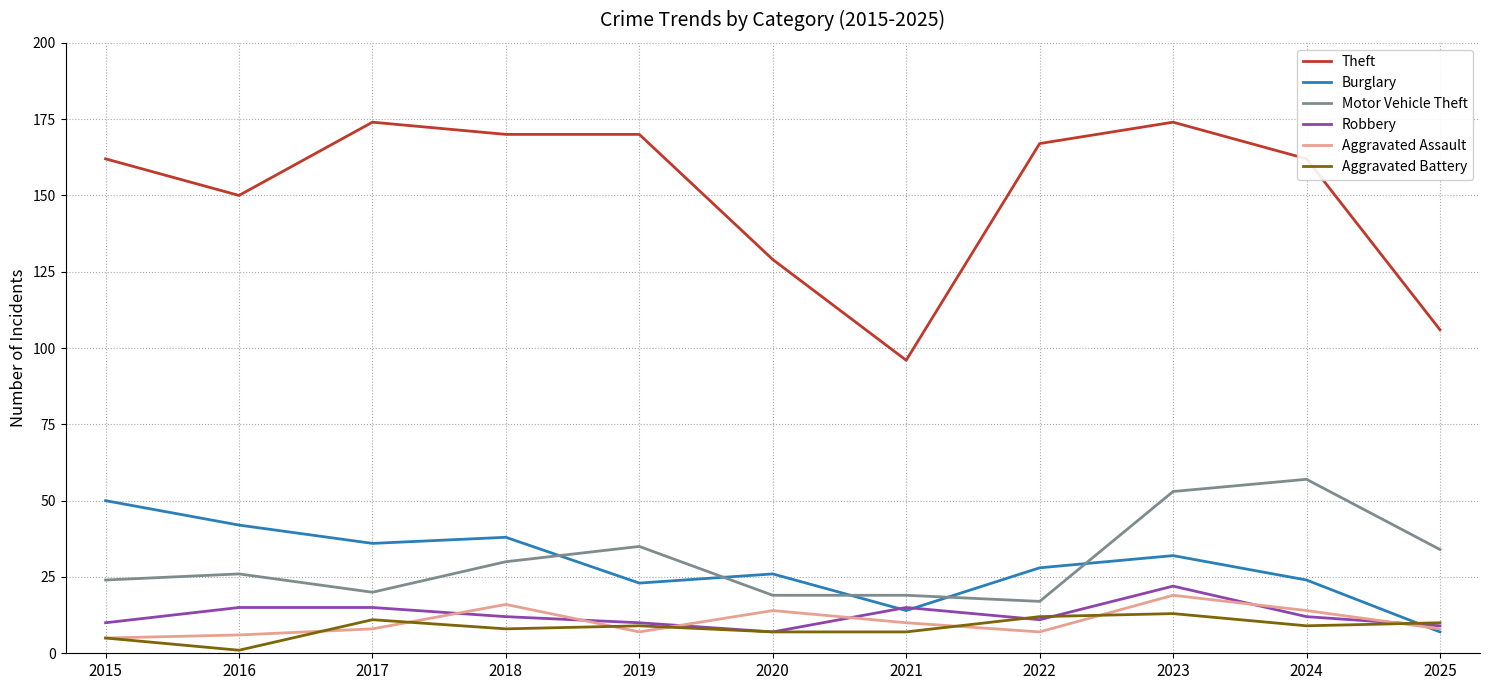

Which series has the largest total across all categories?

Theft